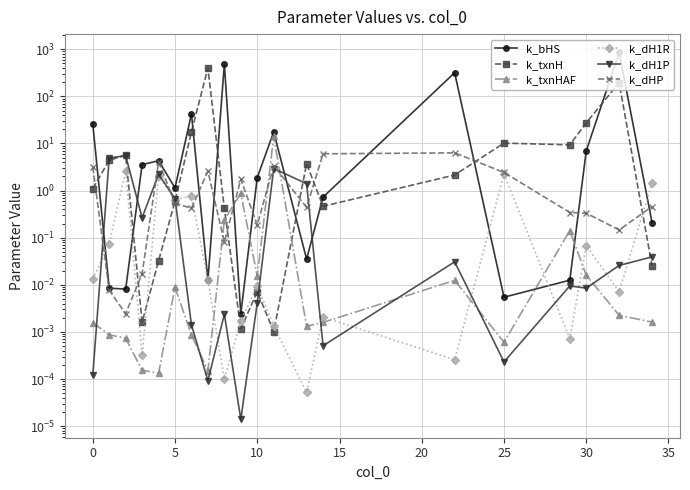

Is this an area chart (filled region under the line)?

No